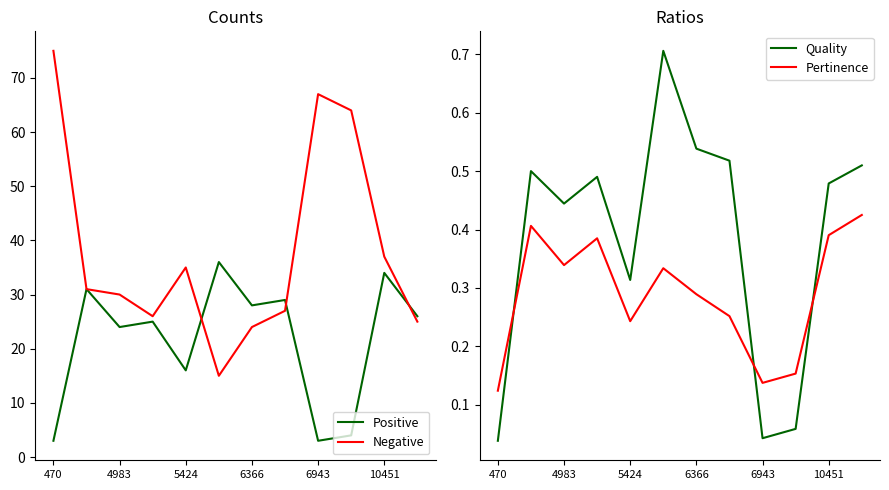

The value of Negative at 4983 is 30. True or false?

True